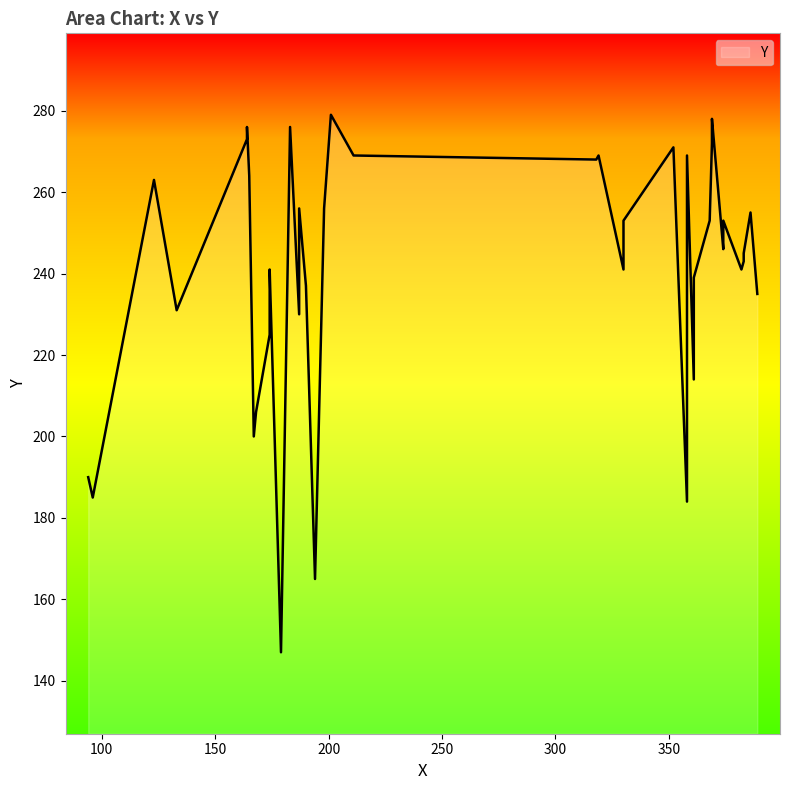

What is the change in value from 167 to 211?

+69